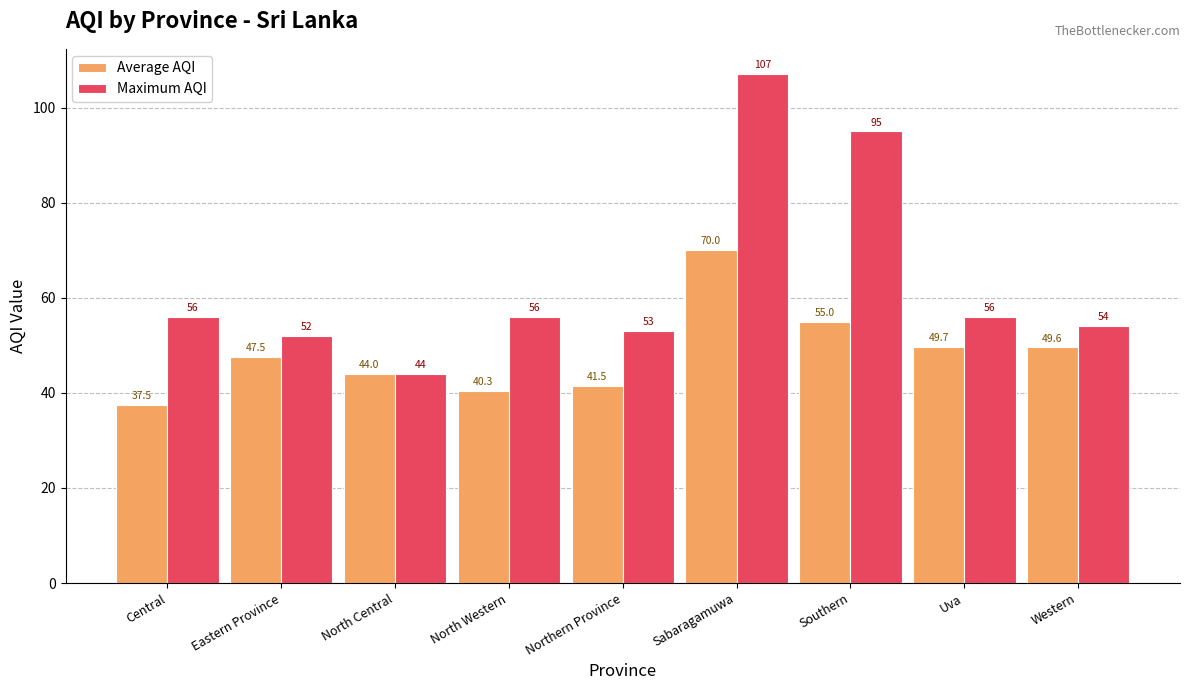

How many series are shown in this chart?

2